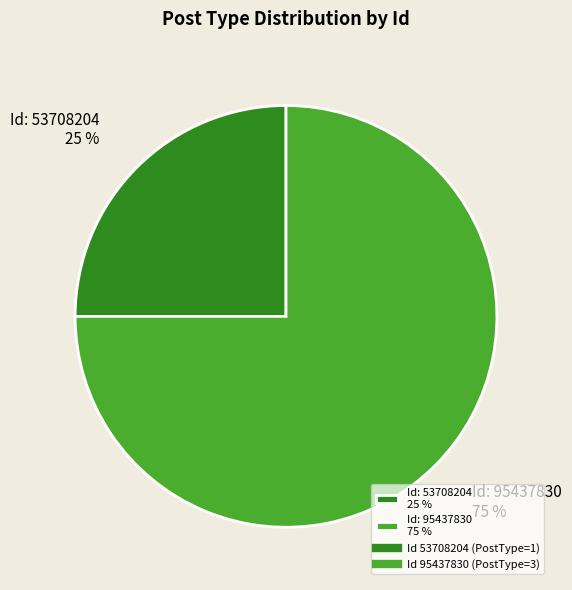

To the nearest percent, what percentage of the pie is Id: 53708204 25 %?

25%